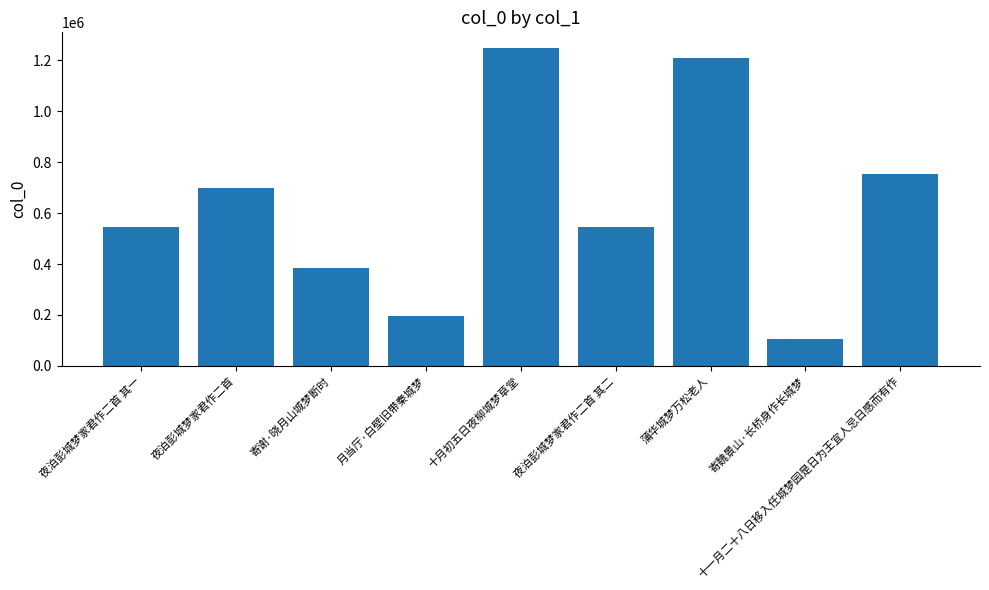

What is the difference between the values at 月当厅·白壁旧带秦城梦 and 寄谢·晓月山城梦断时?

186850